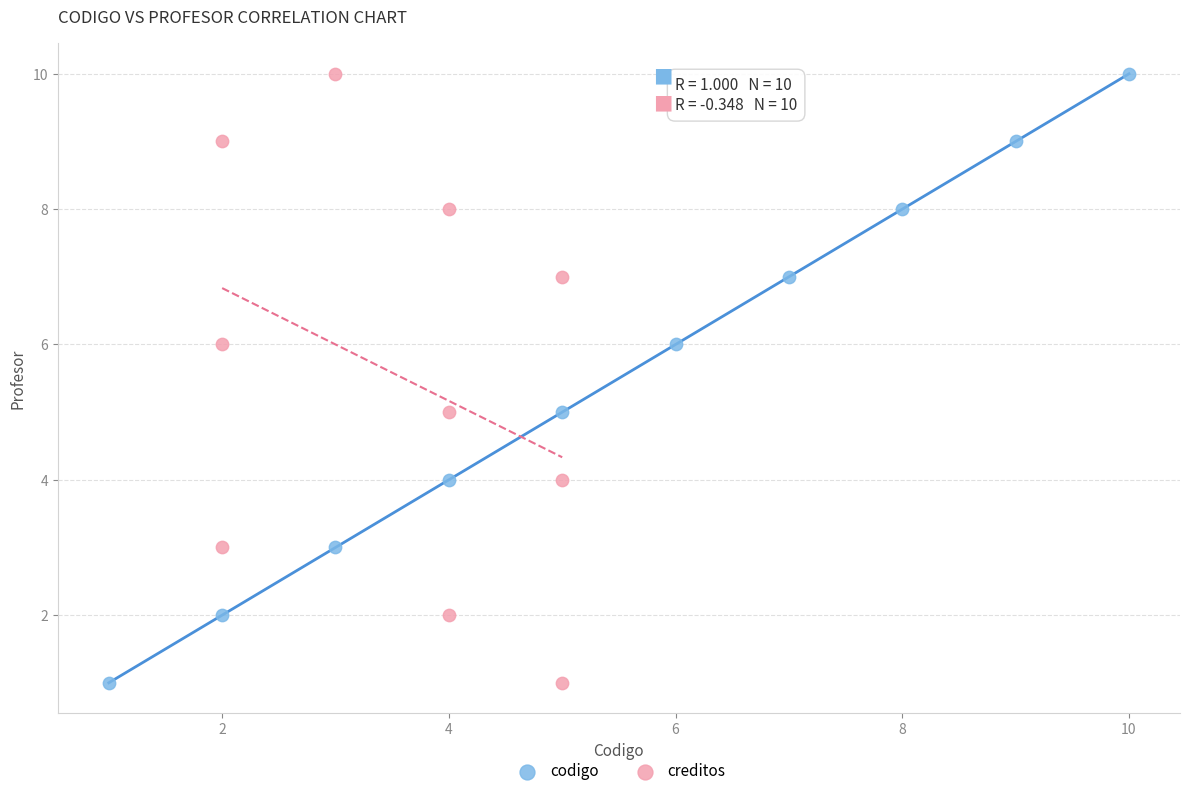

What are all the series names shown in the legend?

codigo, creditos